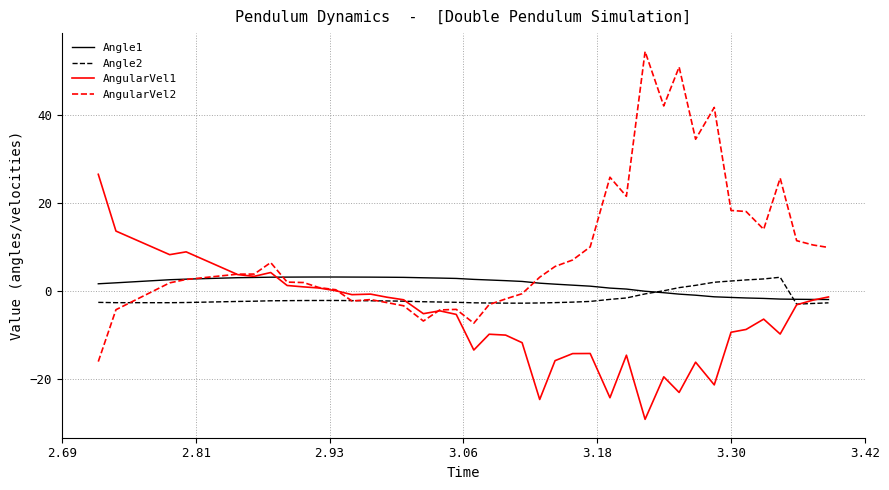

What is the greatest value displayed?

54.4